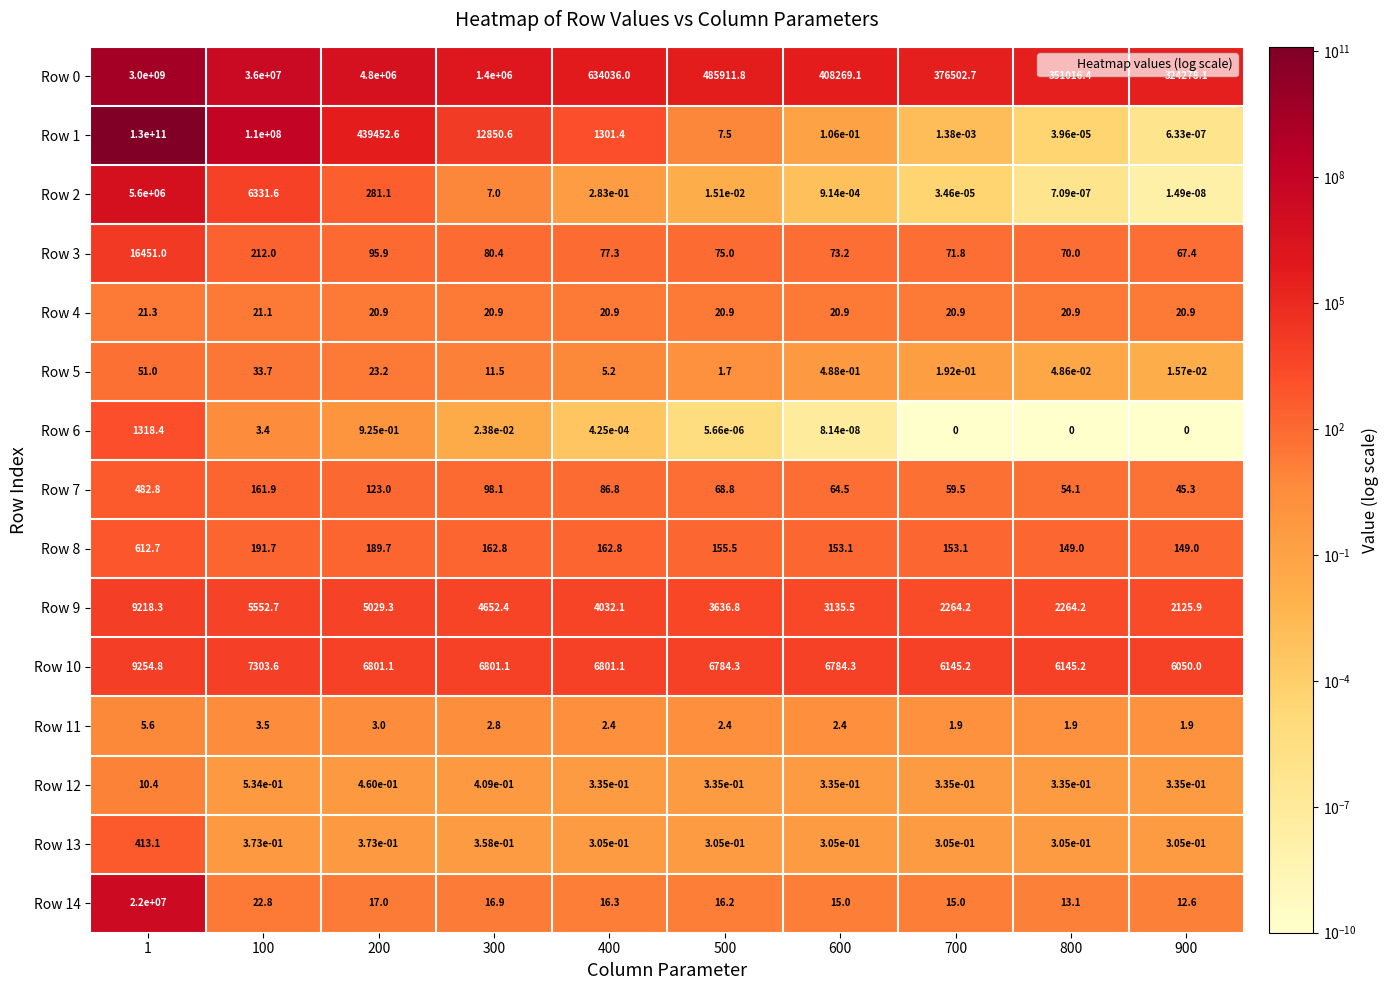

True or false: Row 8 has a value of 612.7 at 1.

True